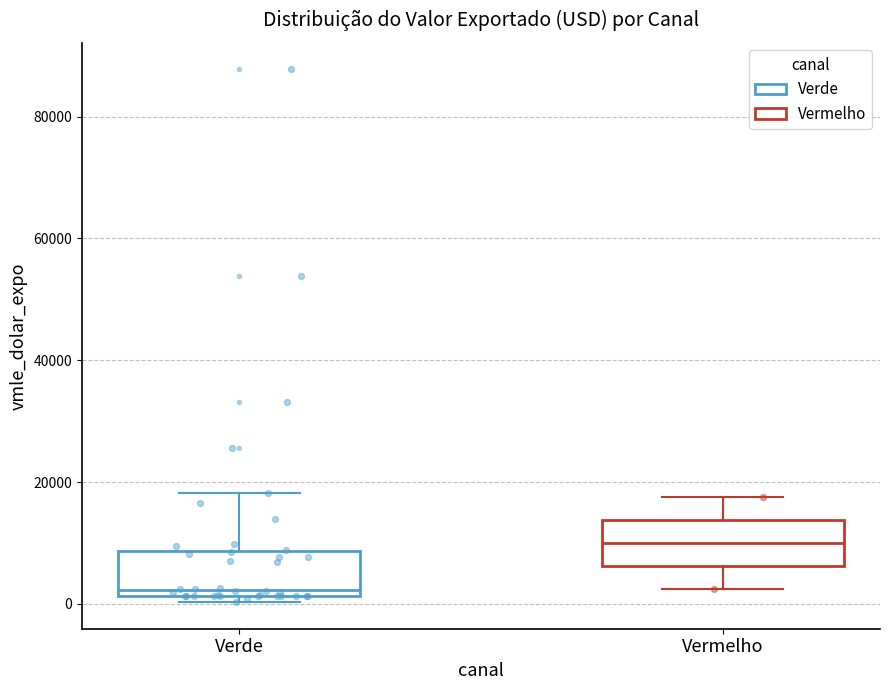

Reading left to right, transcribe this box plot: for each box, give where its median line is, the range the box spans, and where its two whiskers end, as read against the y-axis. The values are not printed on the chart, so give them approximately, as read against the axis.

Verde: median 2000 (just above the box's lower edge), box 2000 to 8000, whiskers 0 to 18000
Vermelho: median 10000, box 6000 to 14000, whiskers 2000 to 18000